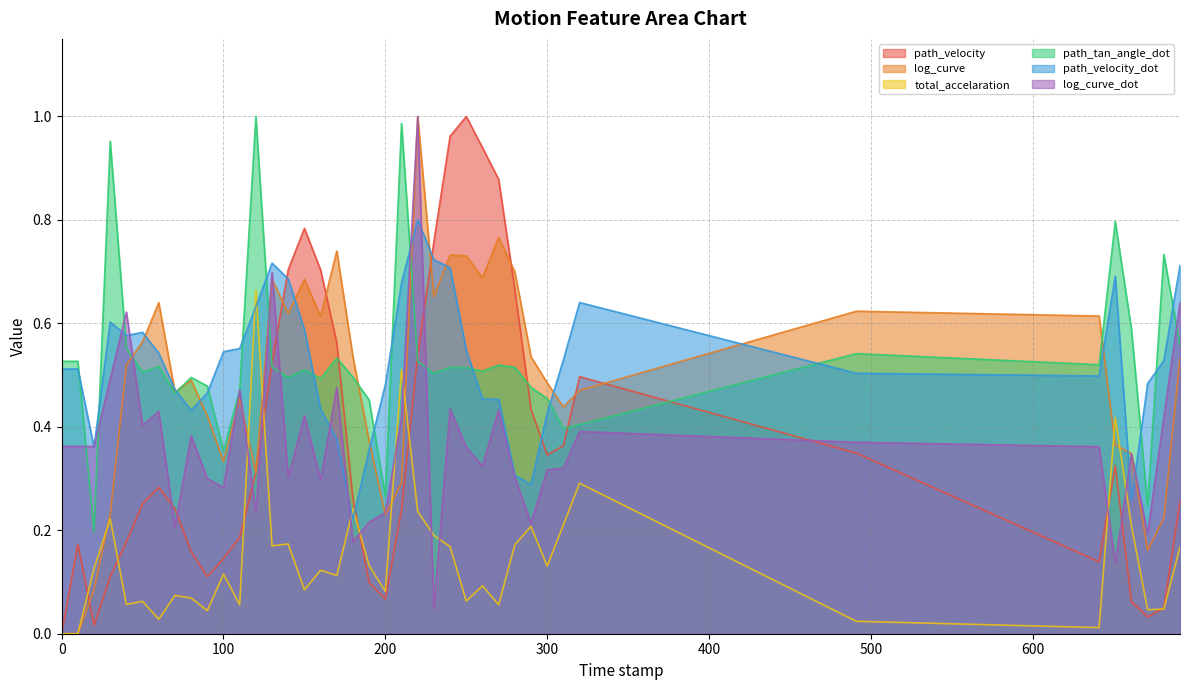

True or false: path_velocity_dot has a value of 0.4 at 170.0.

True